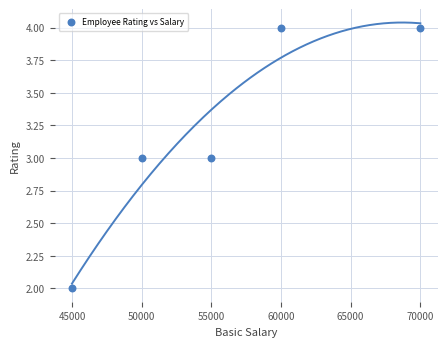

What is the average X value?

56000